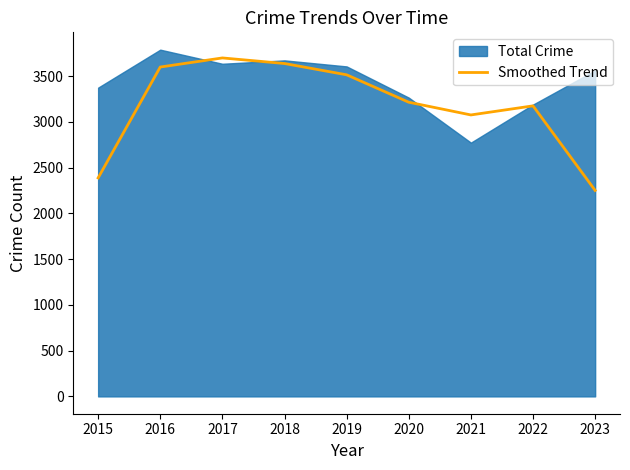

The chart shows a value of 3214.7 at 2020. True or false?

True